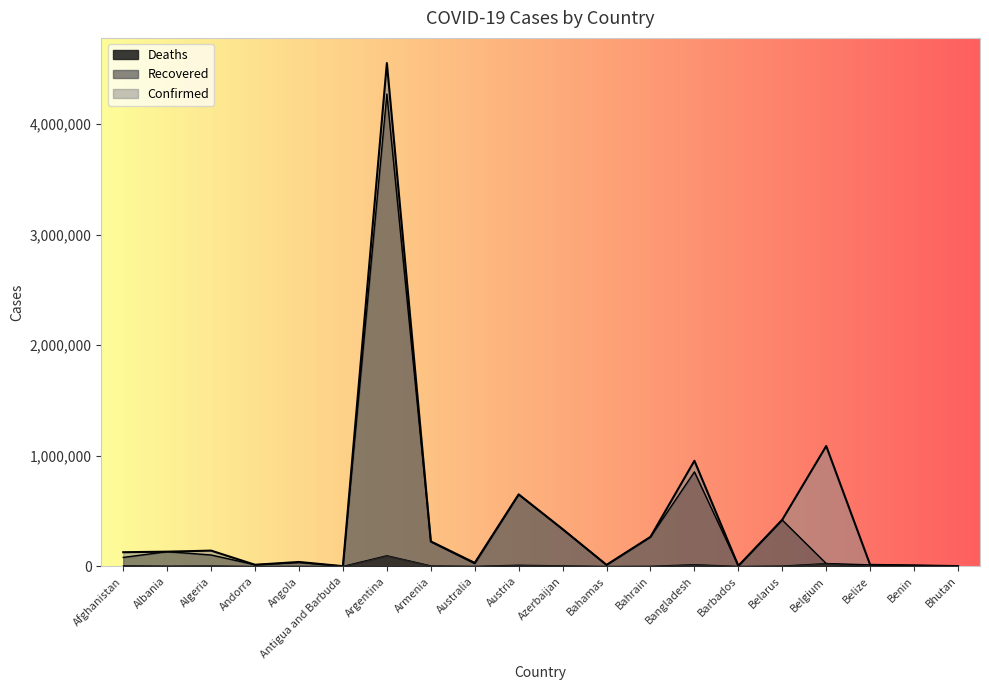

Is it true that Confirmed equals 18973 at Australia?

False